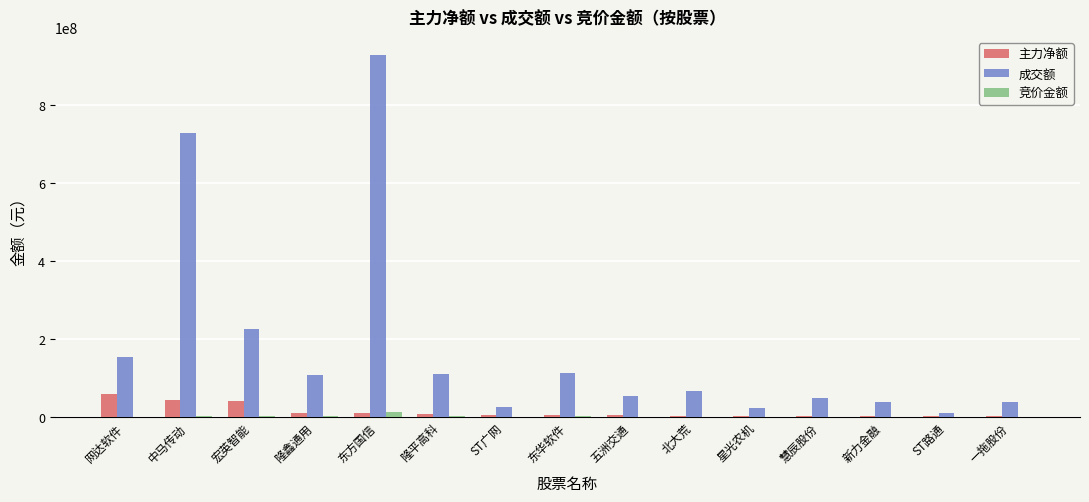

Which label corresponds to the largest value in the chart?

东方国信